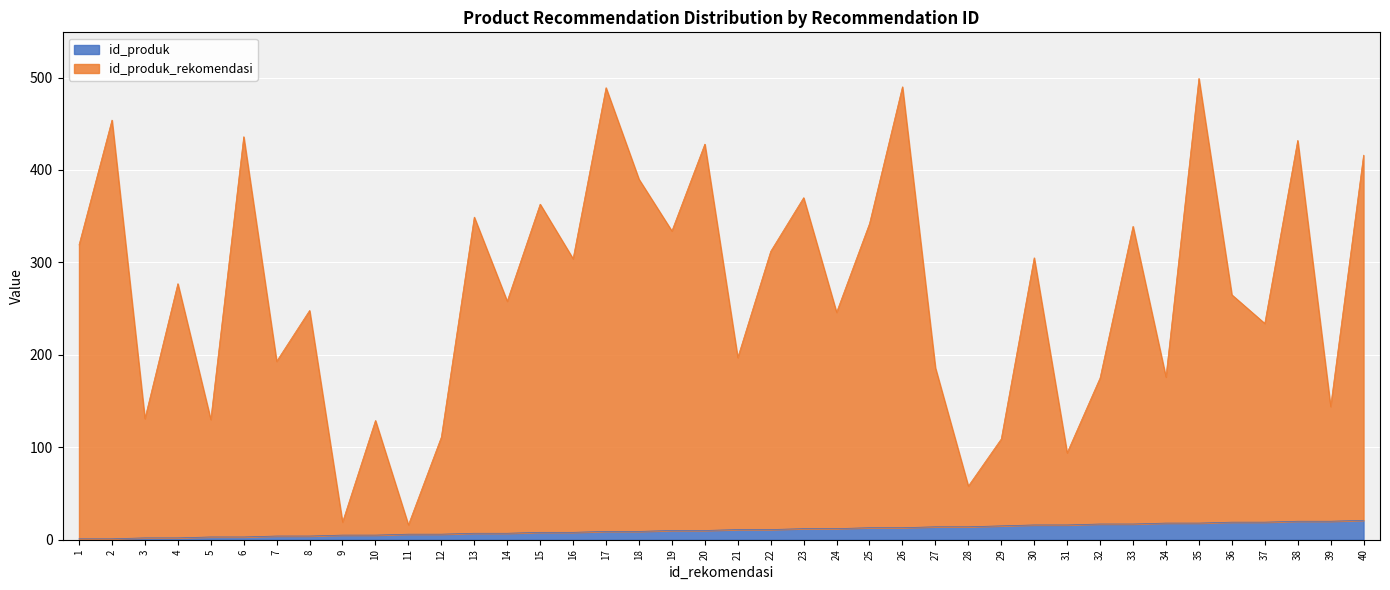

Rank the series at 3 from lowest to highest value.

id_produk, id_produk_rekomendasi